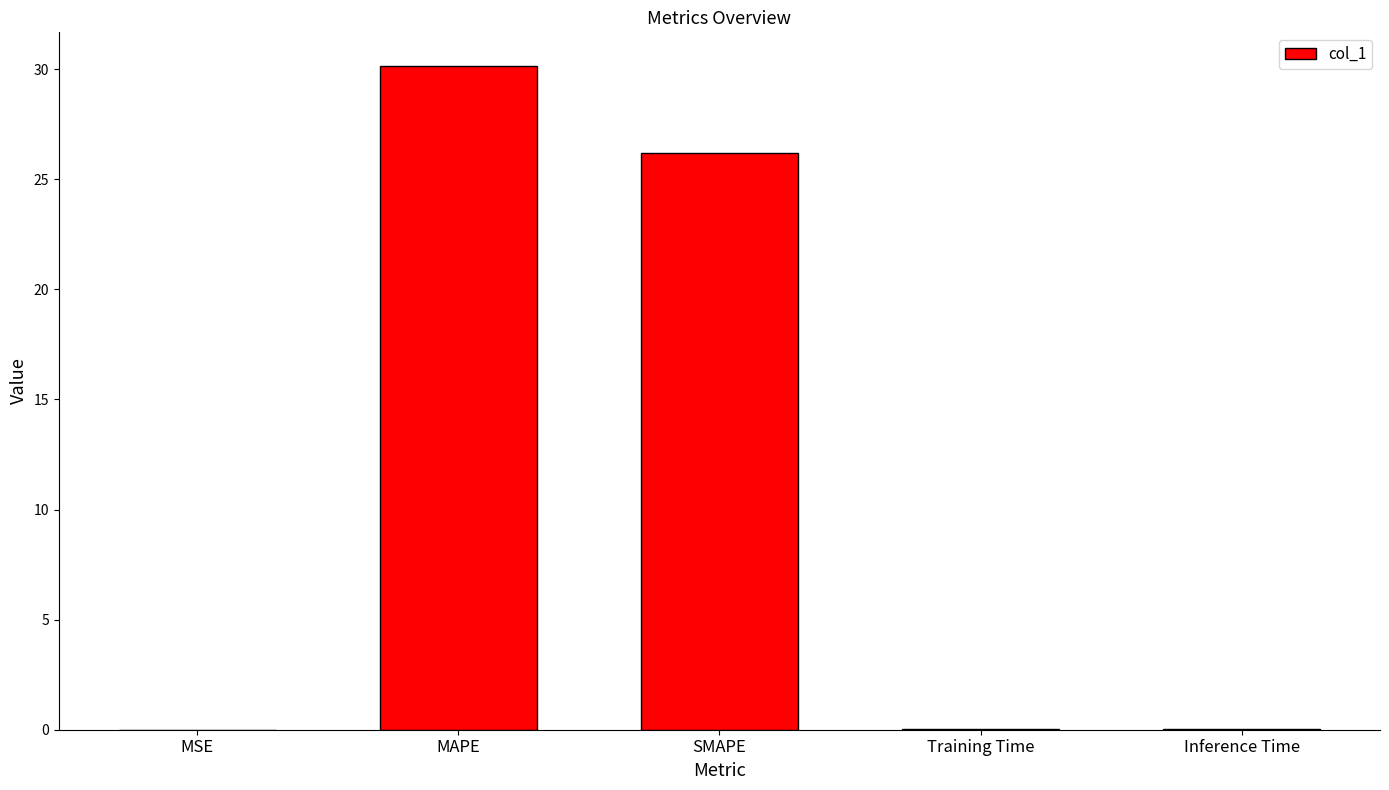

At which label is the value closest to 15?

SMAPE